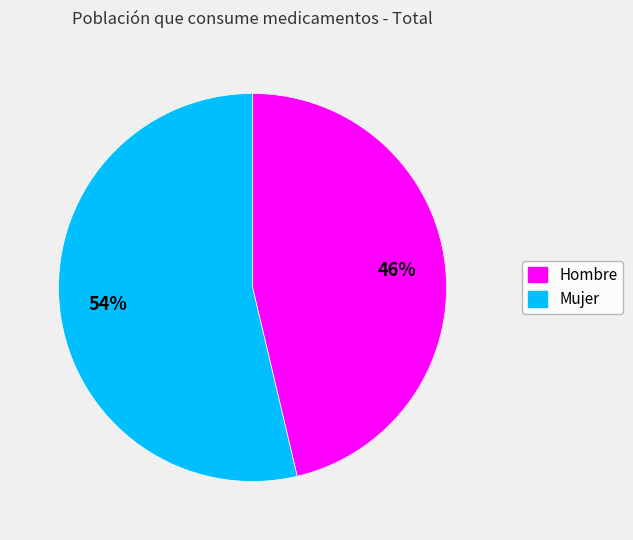

To the nearest percent, what is the combined percentage of Mujer and Hombre?

100%